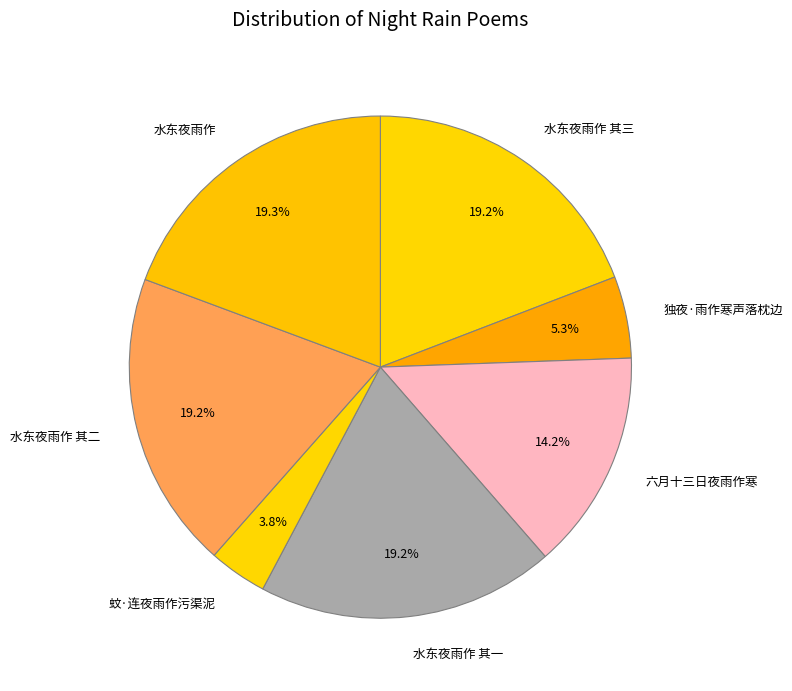

Which slice is the smallest?

蚊·连夜雨作污渠泥